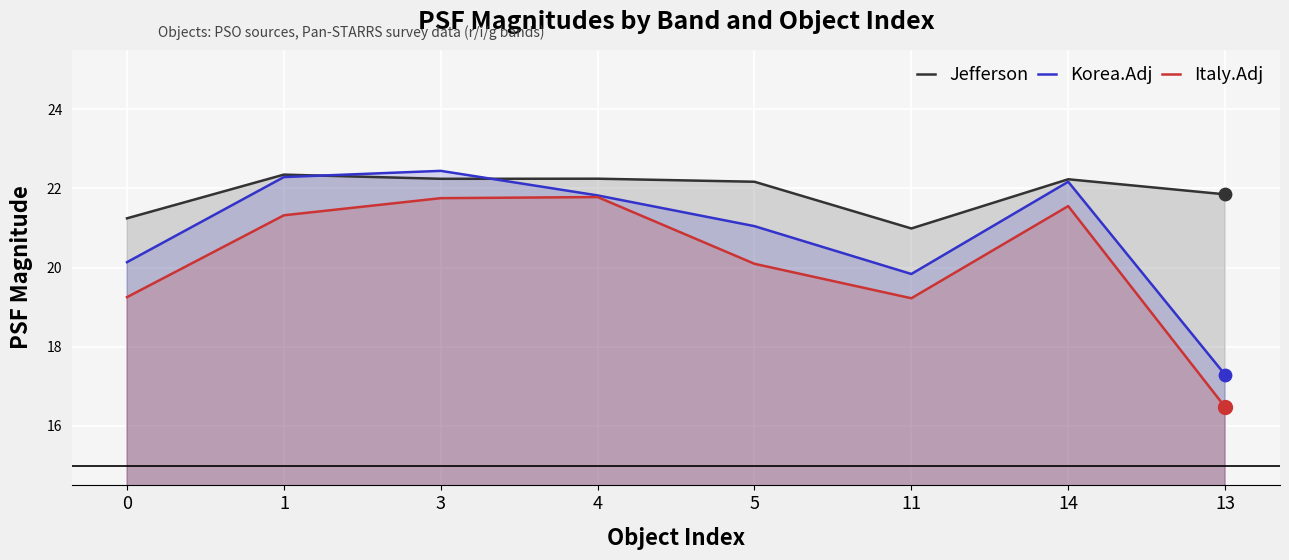

Which series has the widest spread of Y values?

Italy.Adj